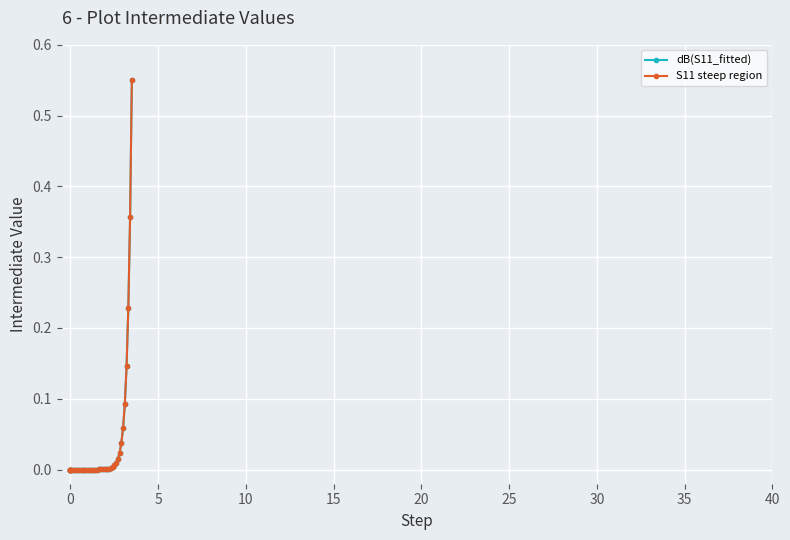

Is this an area chart (filled region under the line)?

No